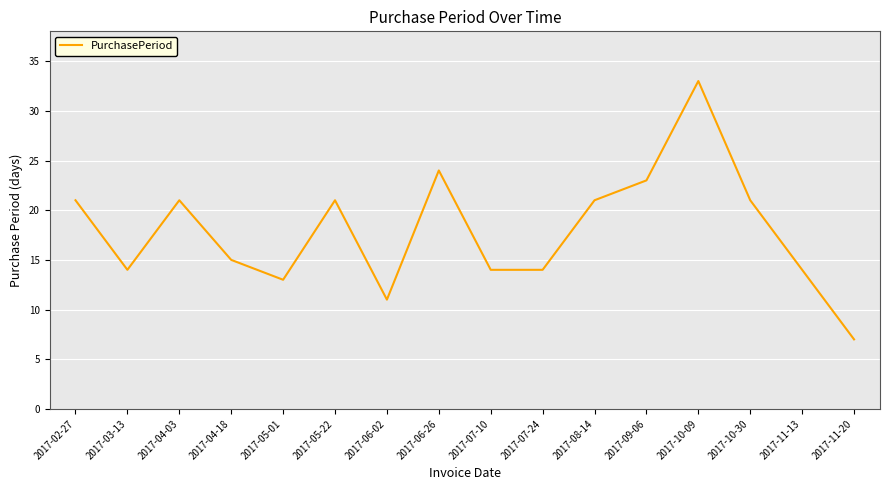

At which category does the data reach its first local peak?

2017-04-03